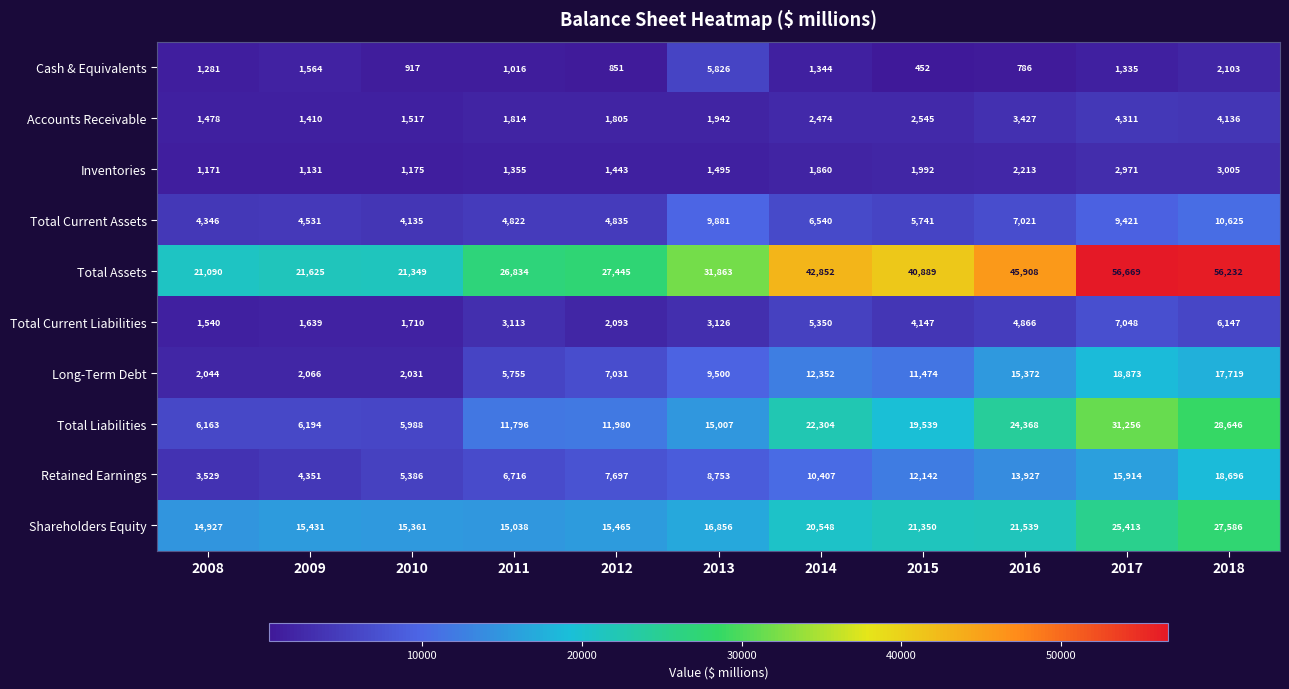

Which series has the largest total across all categories?

Total Assets